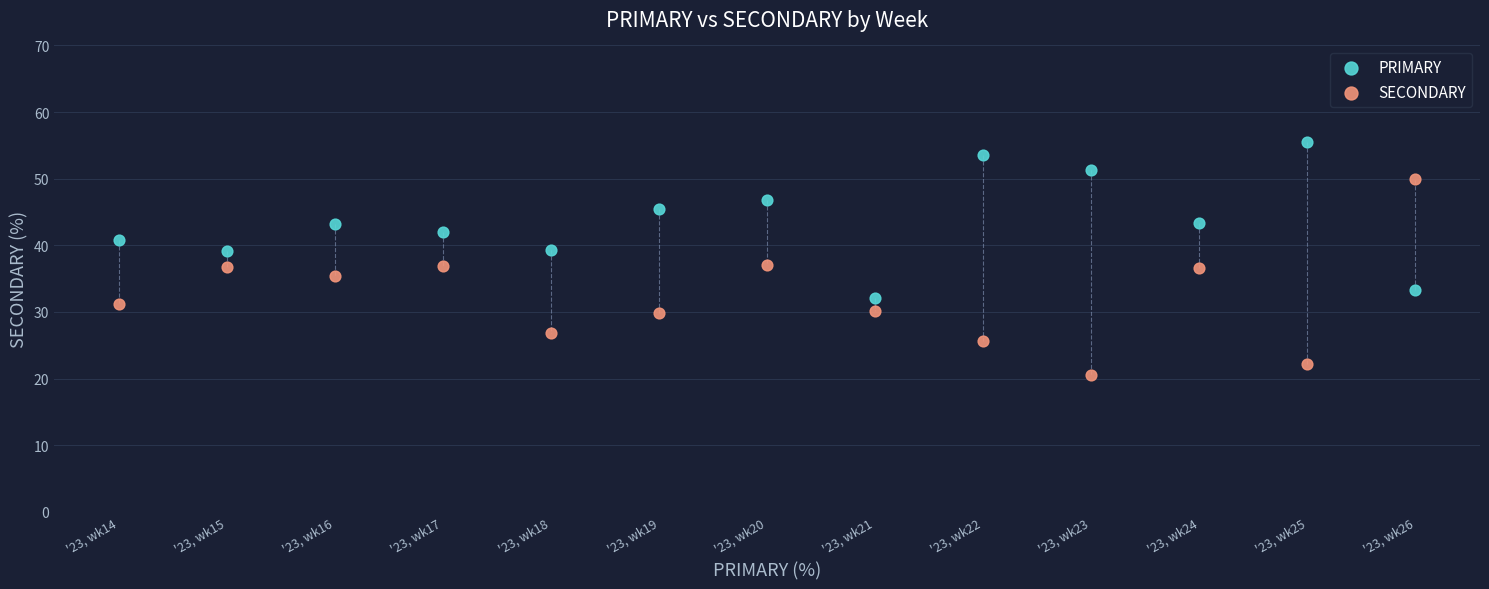

Which series contains the lowest Y value?

SECONDARY